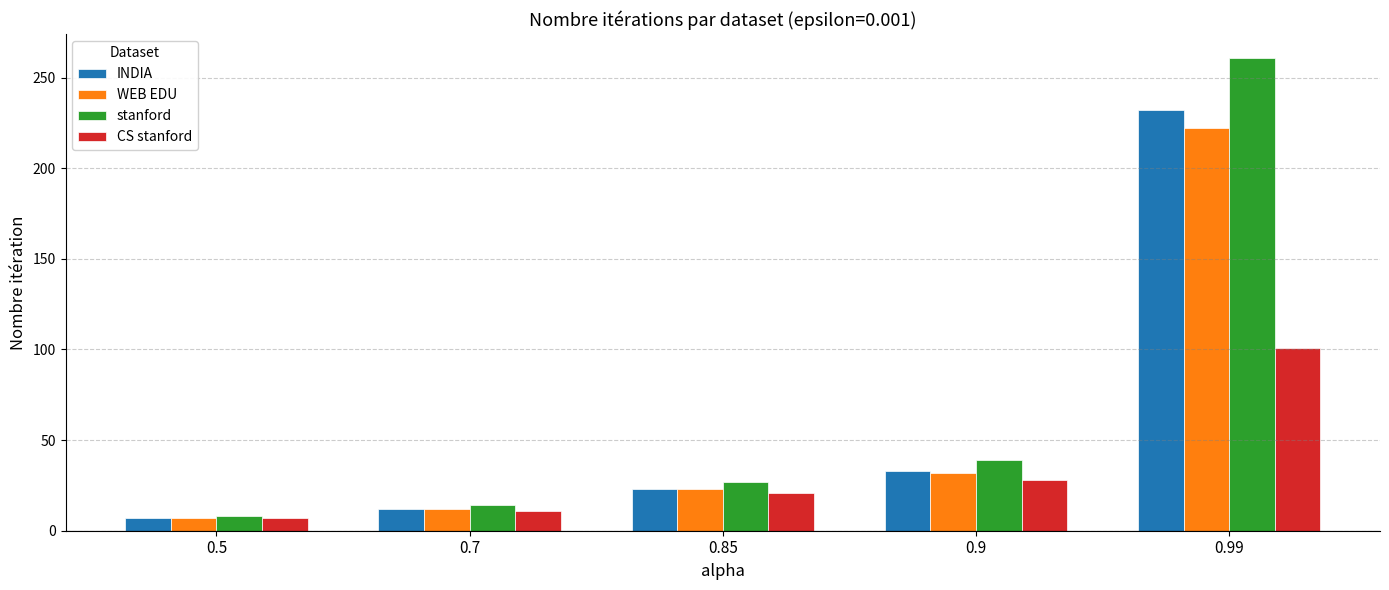

What position from the left is 0.7?

2